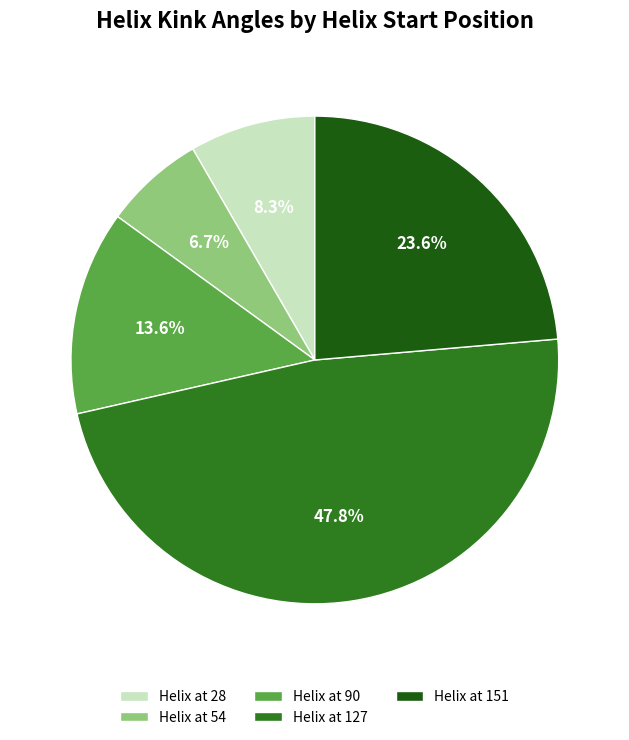

How many segments does this pie chart have?

5